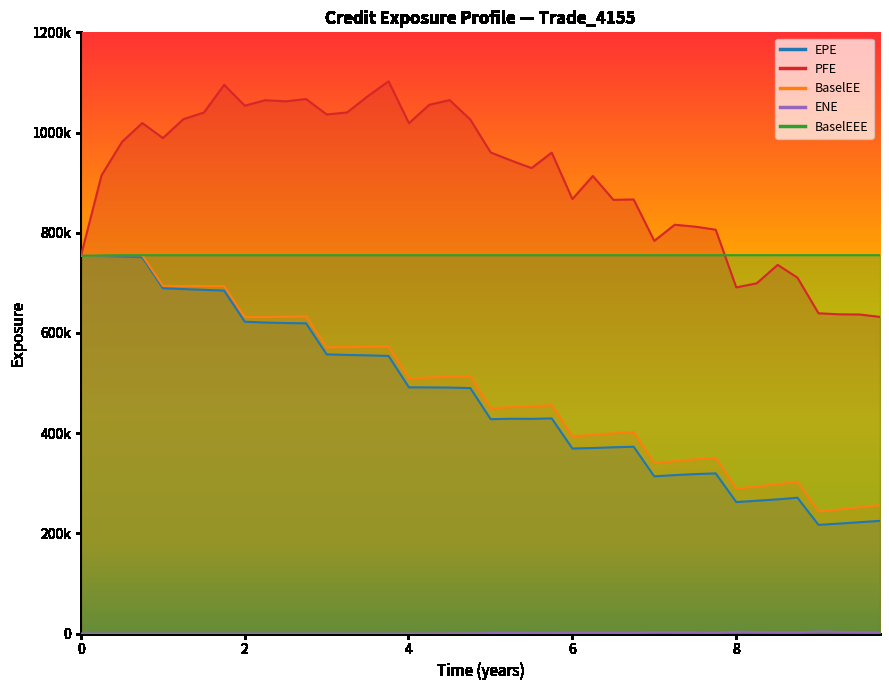

What position from the left is 2.2507?

10